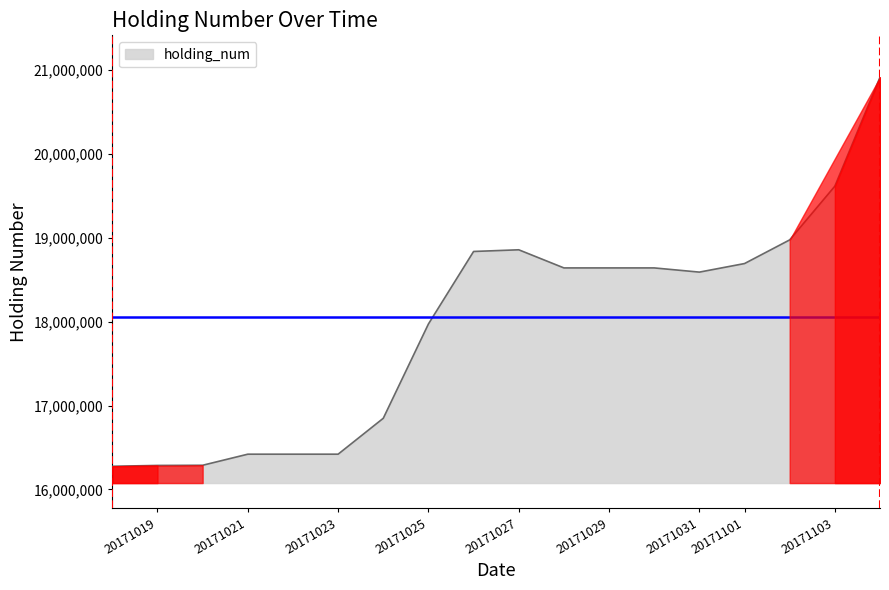

What is the maximum value shown in the chart?

20912000